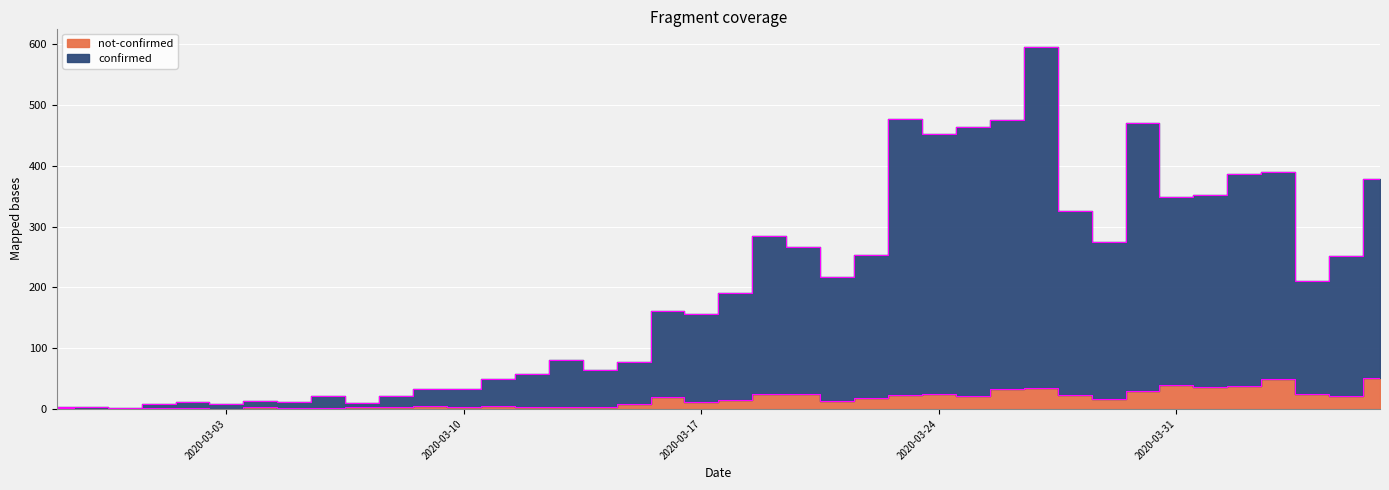

Where is the first local maximum for not-confirmed?

2020-03-04